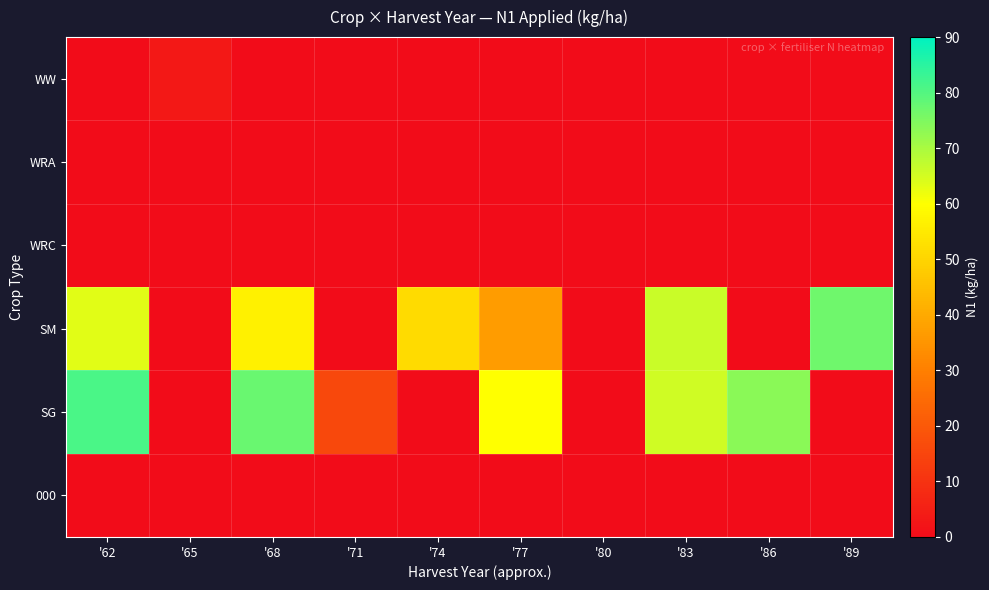

What is the spread (max minus min) of values at '86?

83.6